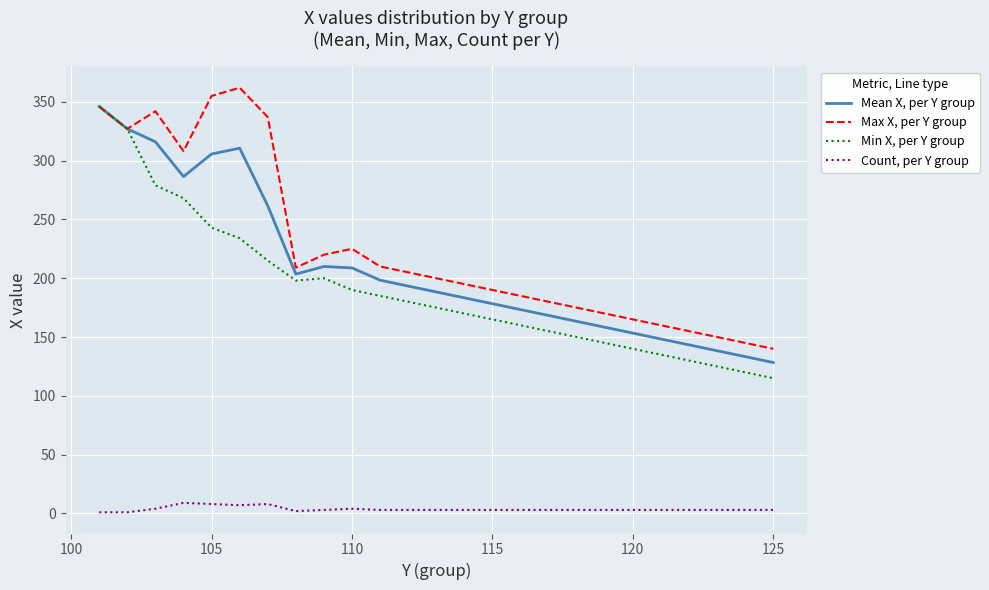

True or false: Count, per Y group and Max X, per Y group intersect in this chart.

False